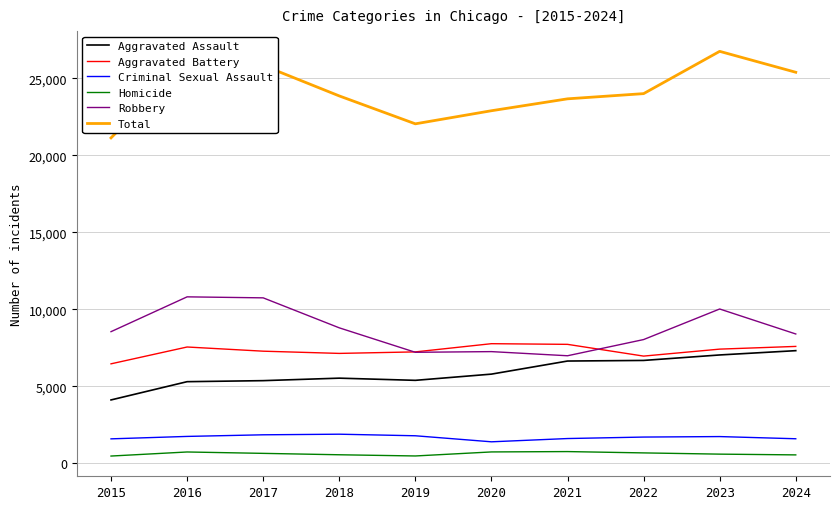

True or false: Criminal Sexual Assault and Homicide cross at least once.

False